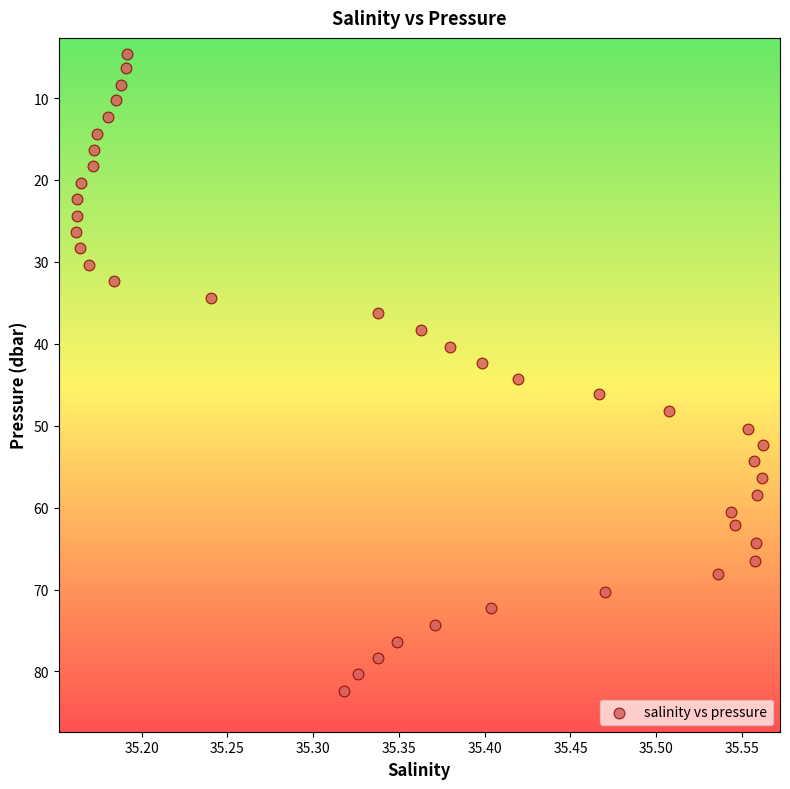

What is the range of Y values (max minus min)?

77.7